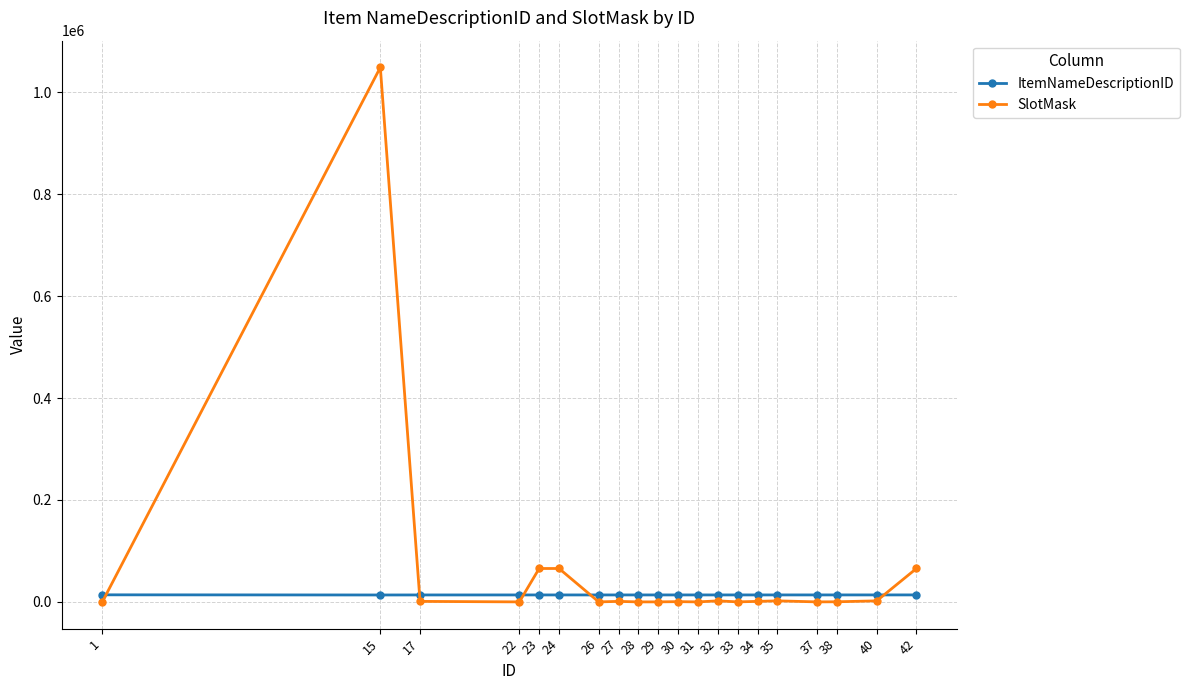

How many times do ItemNameDescriptionID and SlotMask cross each other?

5